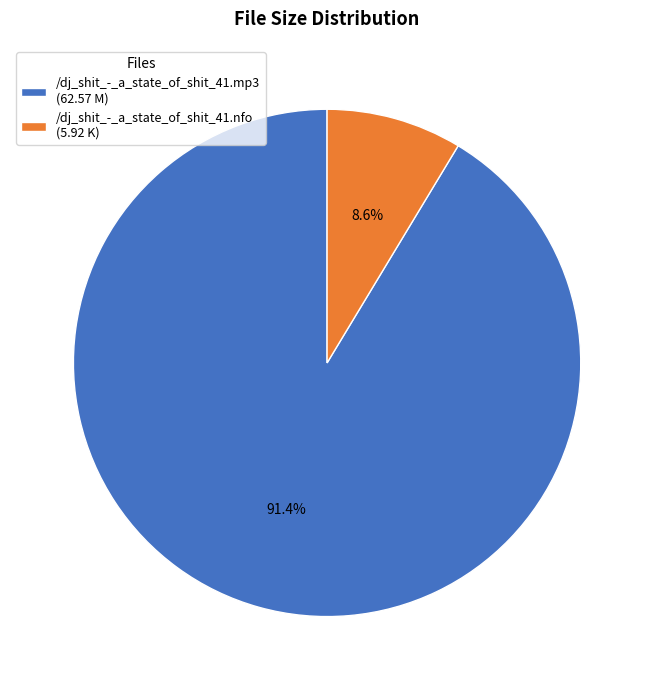

What is the smallest slice in the pie chart?

/dj_shit_-_a_state_of_shit_41.nfo